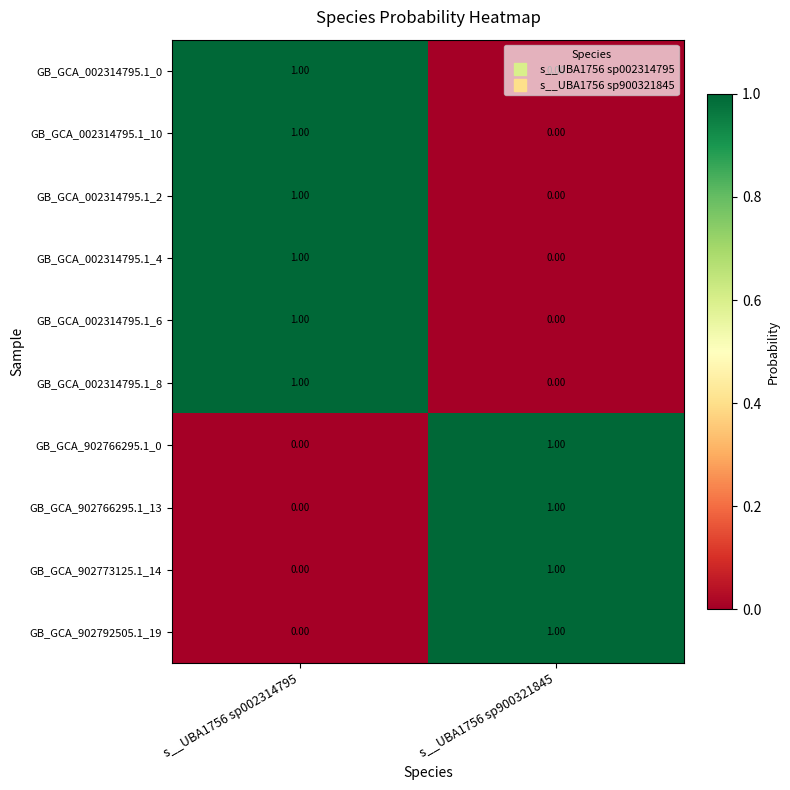

Rank the categories by GB_GCA_002314795.1_6 value from lowest to highest.

s__UBA1756 sp900321845, s__UBA1756 sp002314795